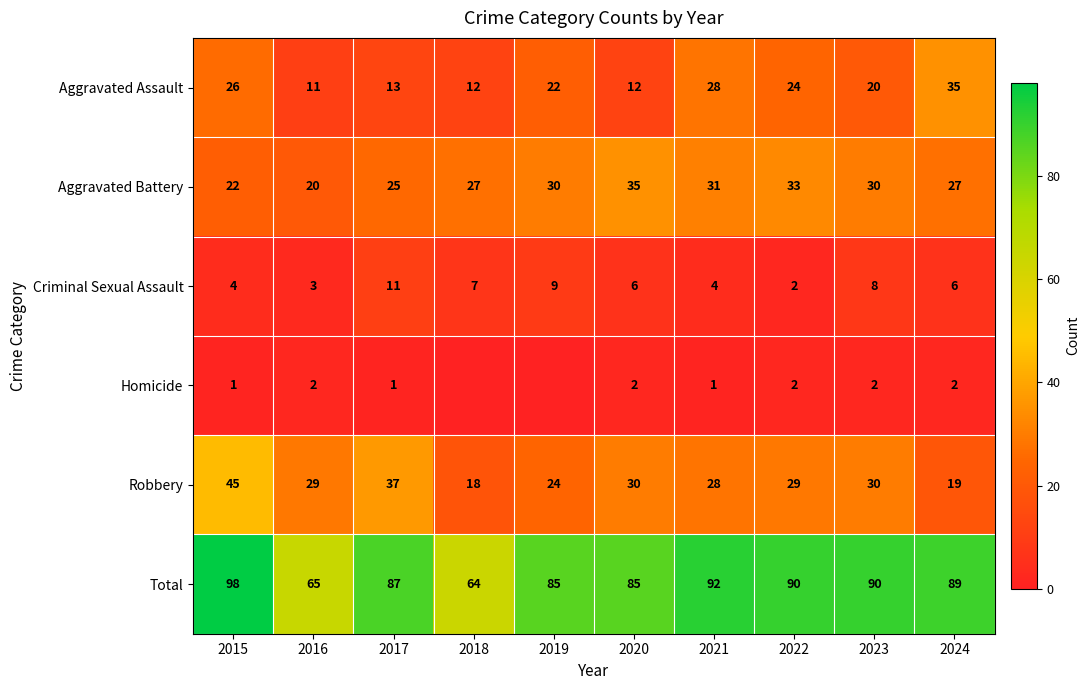

How many data points in Total are less than 89?

5